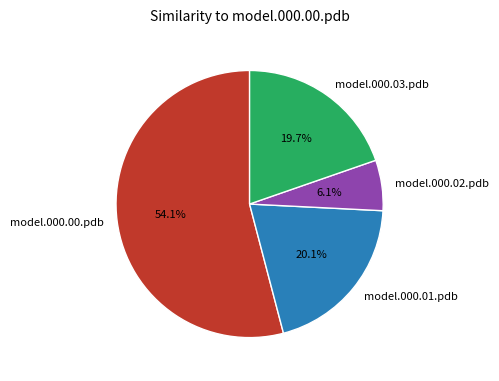

Is the sum of model.000.01.pdb and model.000.02.pdb greater than half?

No